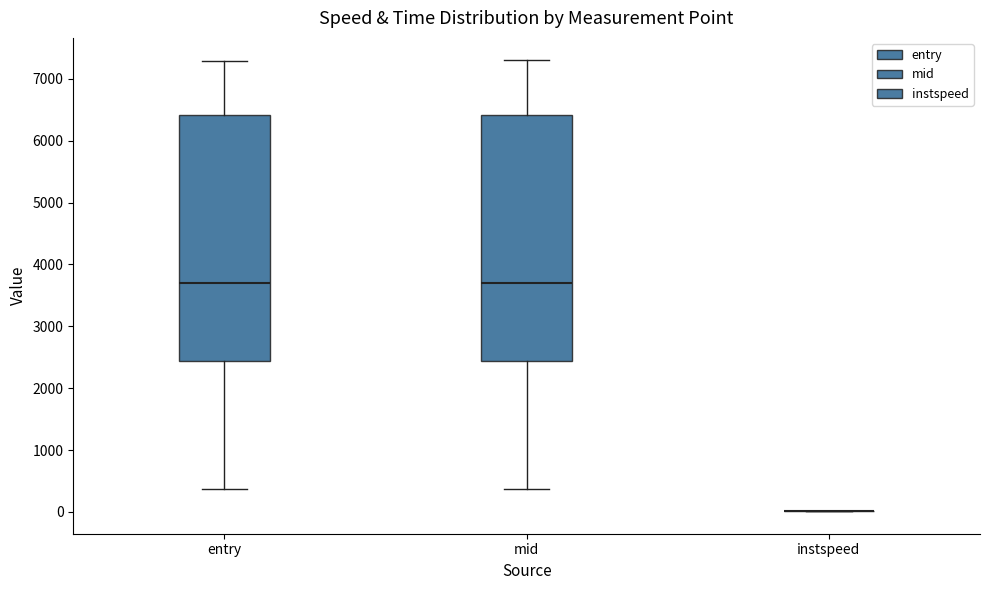

Where is the lower edge of the box for entry on the y-axis? The values are not printed on the chart, so give them approximately, as read against the axis.

2400